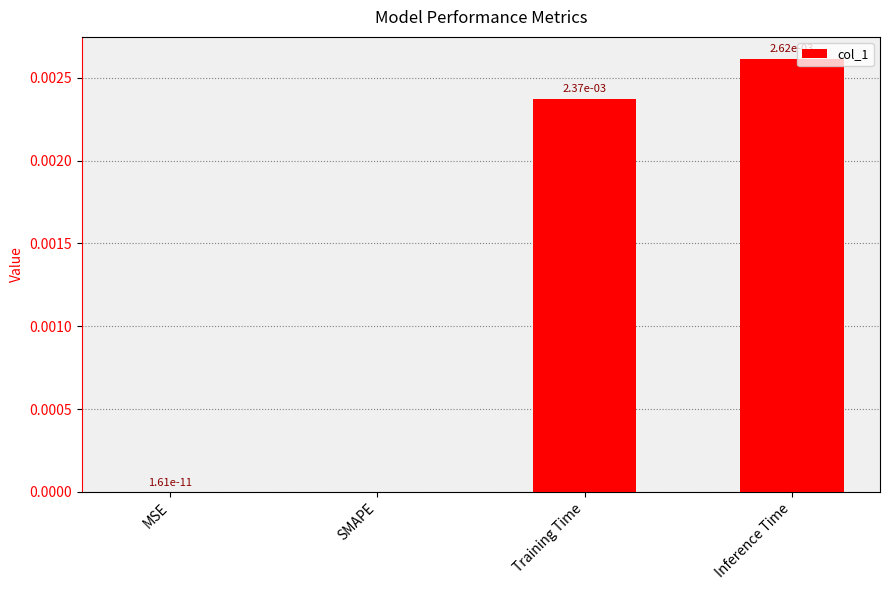

The value at SMAPE is 0.0. True or false?

True